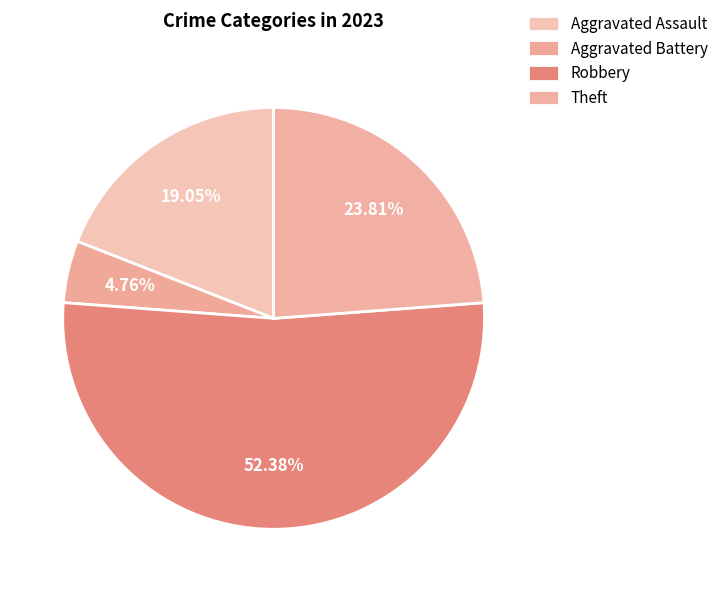

What is the change in value from Aggravated Battery to Robbery?

+10